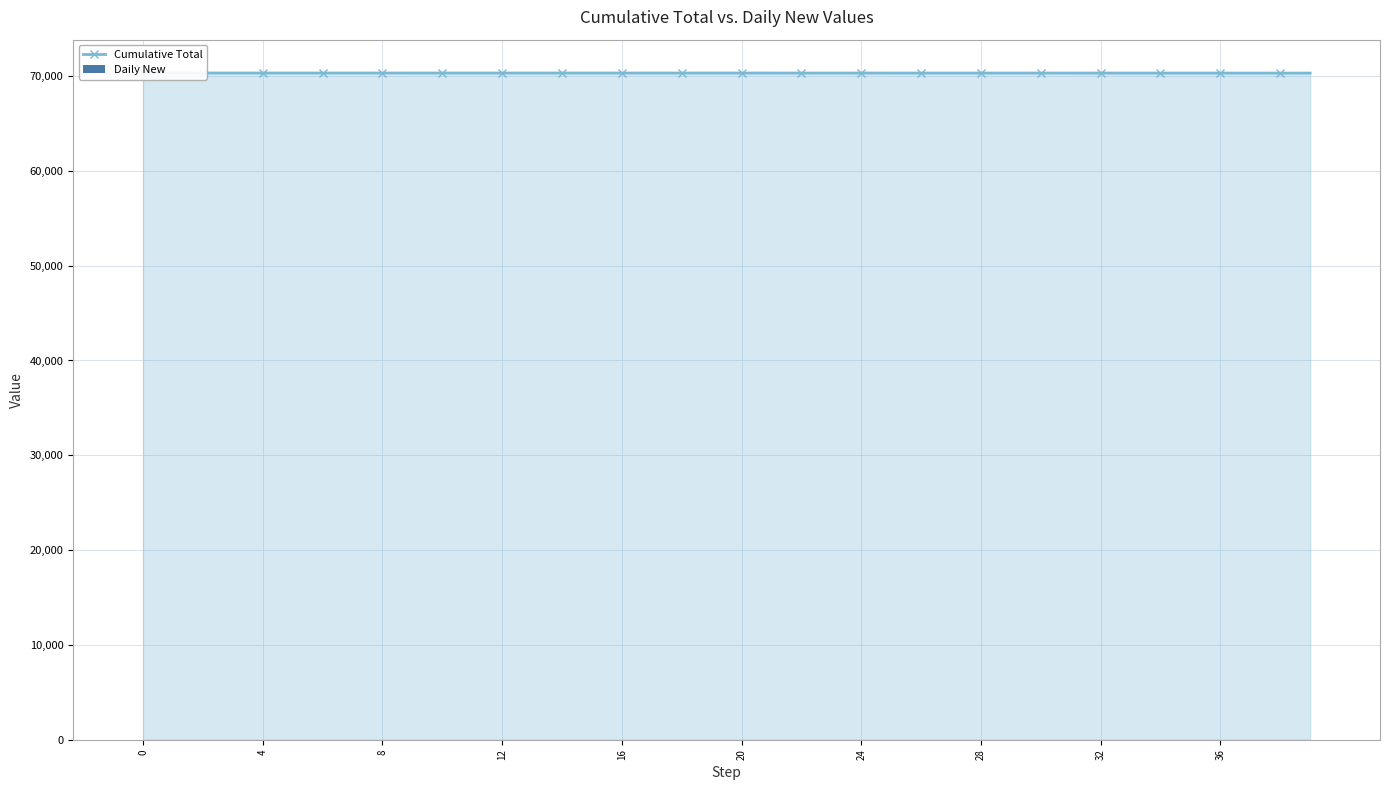

Rank the series by their maximum value, from highest to lowest.

Cumulative Total, Daily New